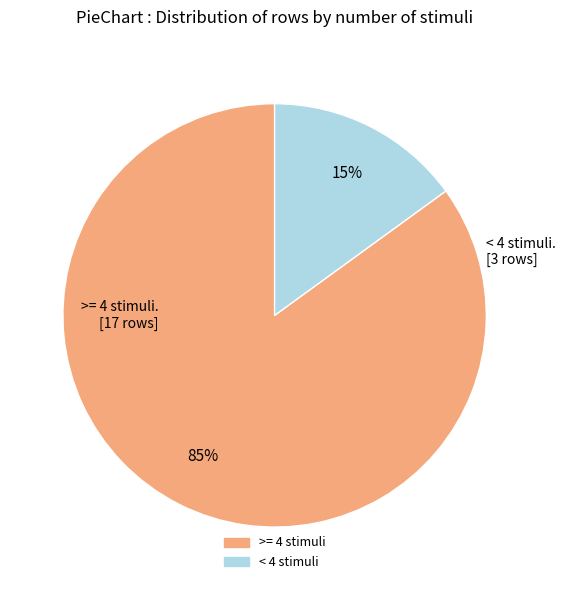

To the nearest percent, what is the difference between the largest and smallest slice percentages?

70%